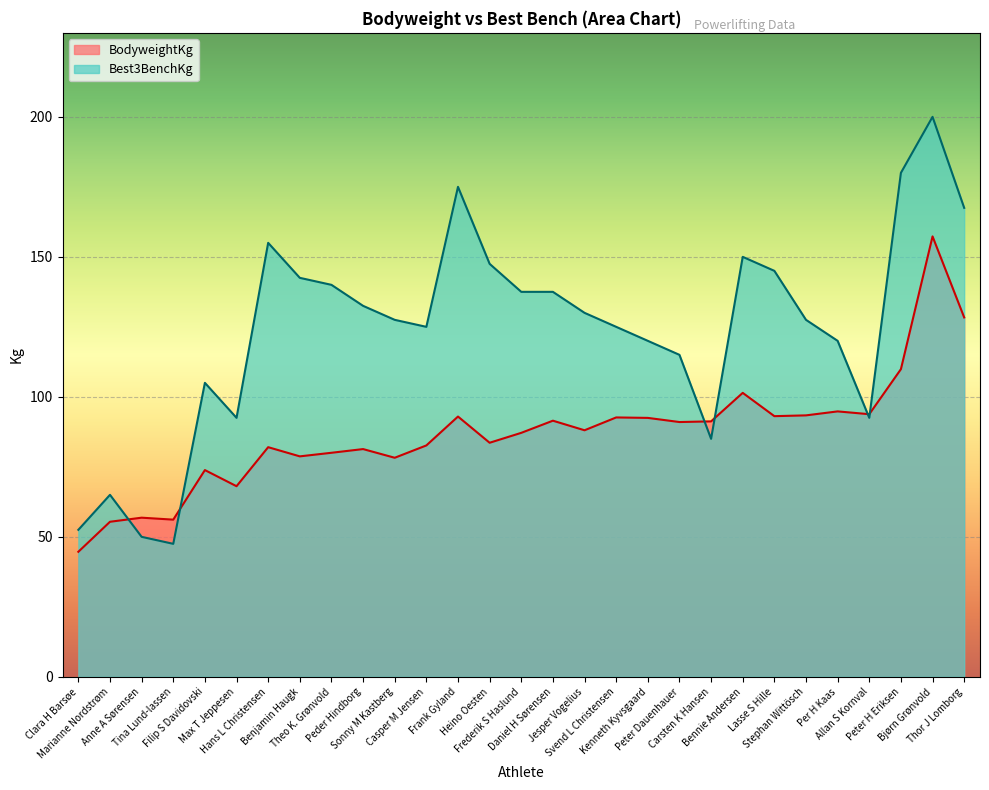

How many distinct data groups are displayed?

2